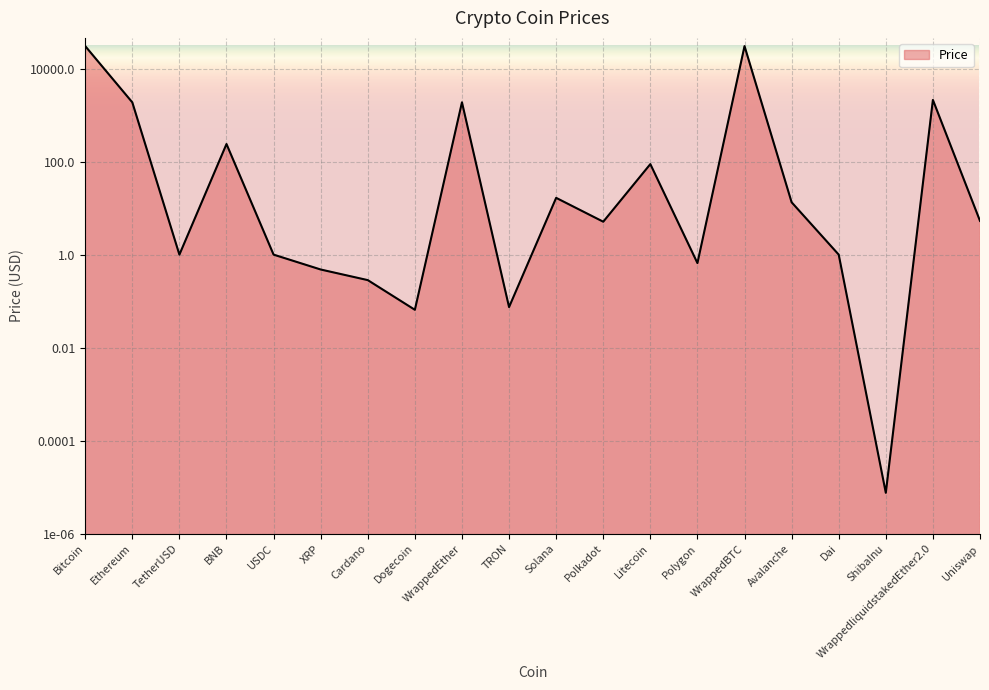

How many values exceed 5?

11